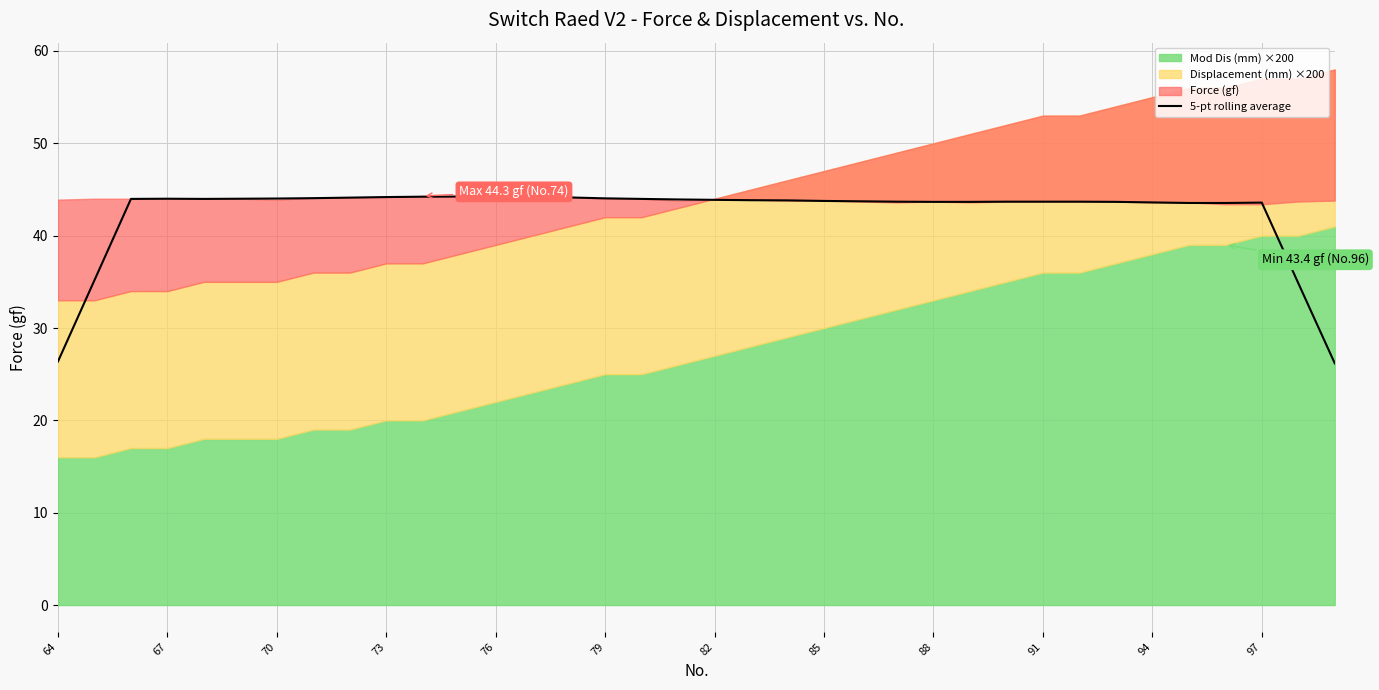

What is the minimum value for 5-pt rolling average?

26.2